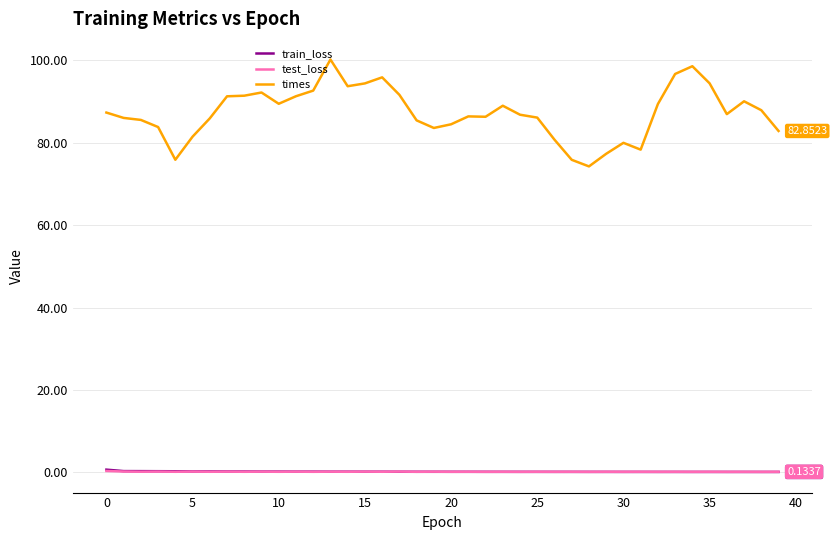

What are all the series names shown in the legend?

train_loss, test_loss, times